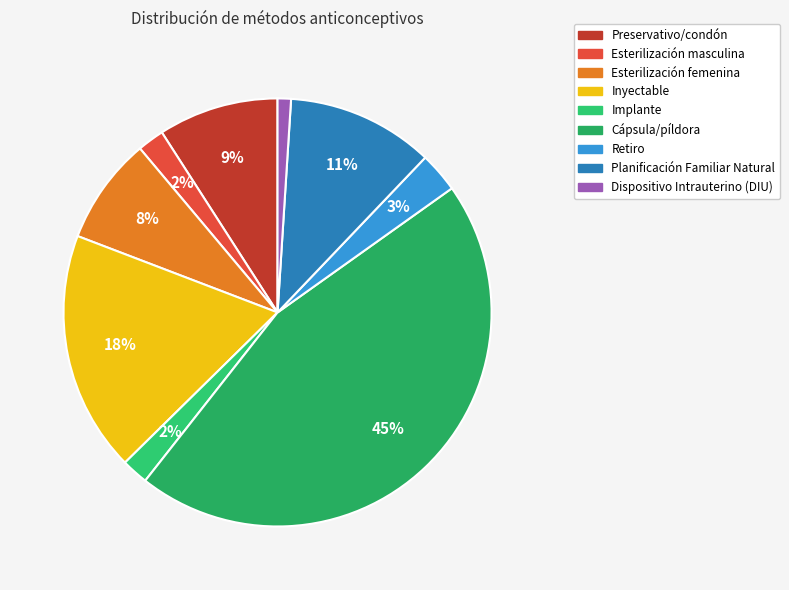

To the nearest percent, what is the combined percentage of Retiro and Esterilización masculina?

5%